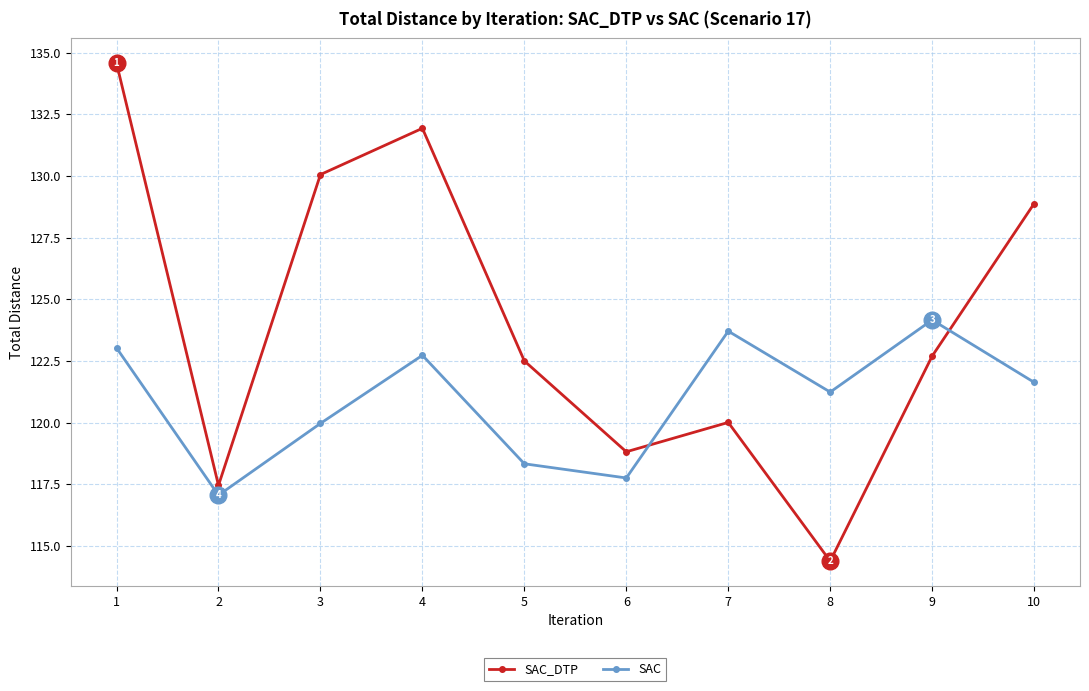

What is the maximum value shown in the chart?

134.6